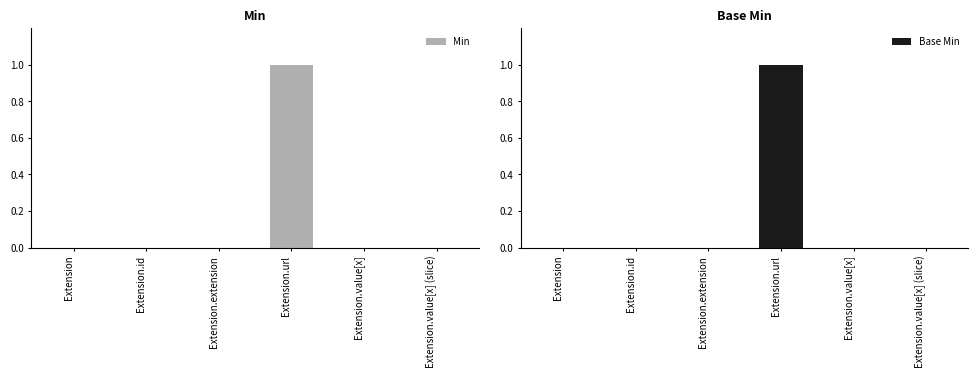

What is the label of the 5th bar from the left?

Extension.value[x]